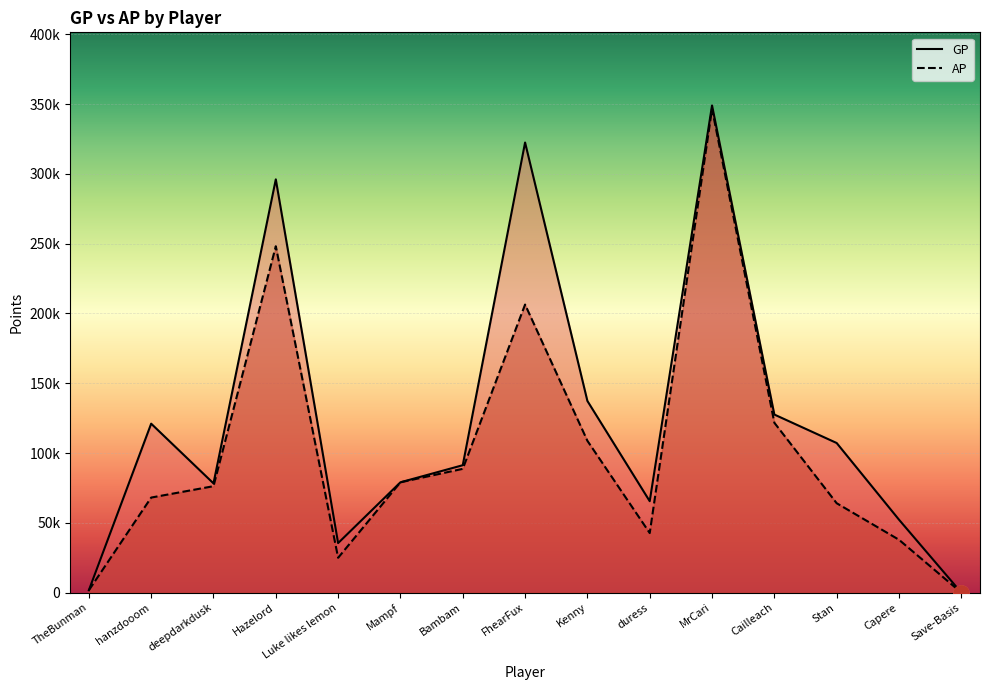

What are all the series names shown in the legend?

GP, AP